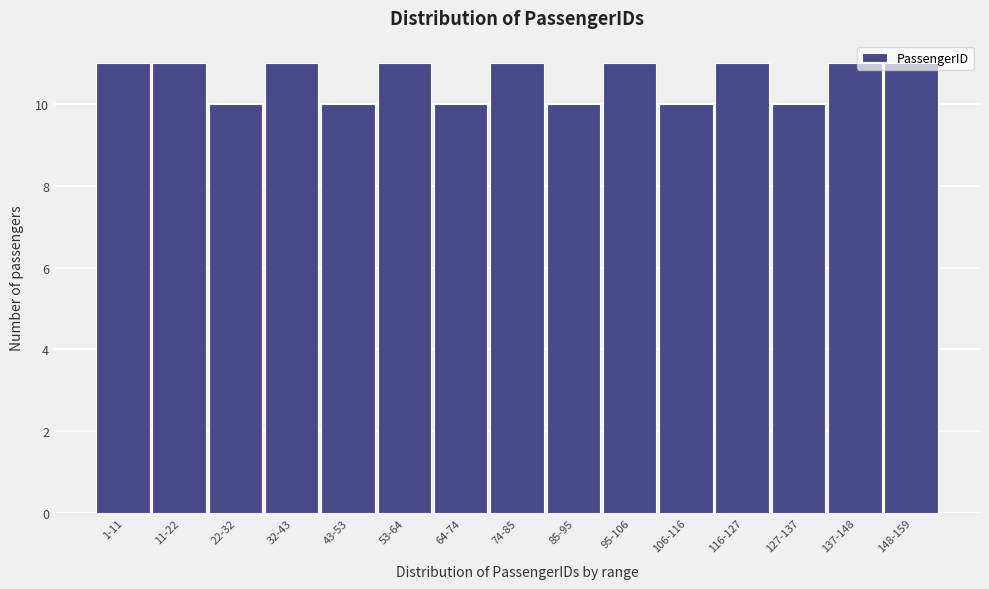

True or false: the data shows 11 at 11-22.

True